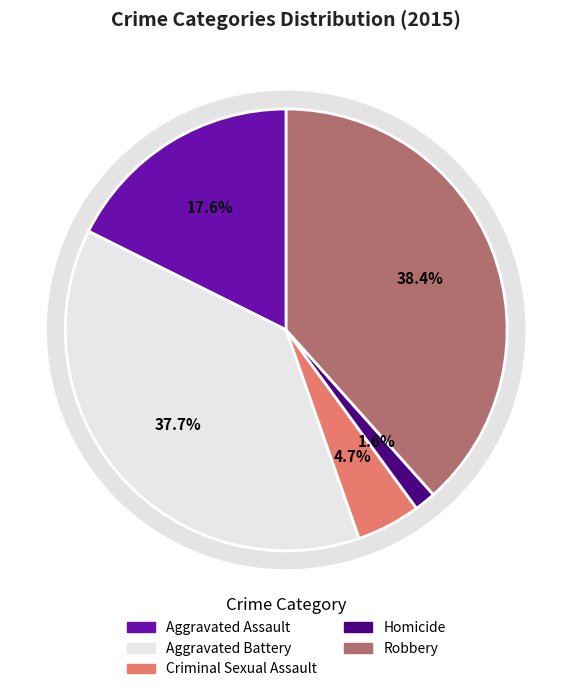

To the nearest percent, what is the average slice percentage?

20%